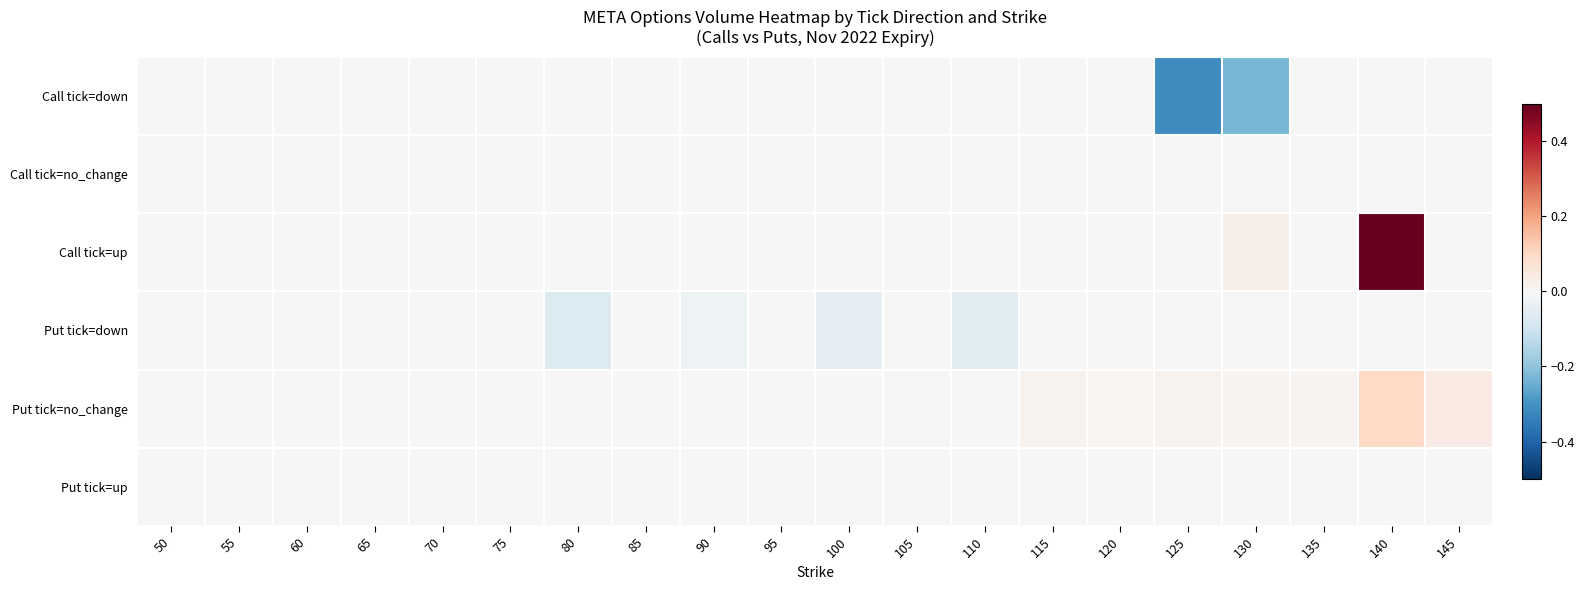

Reading left to right, transcribe all the data shown in this chart.

Call tick=down: 50=-0.0	55=-0.0	60=-0.0	65=-0.0	70=-0.0	75=-0.0	80=-0.0	85=-0.0	90=-0.0	95=-0.0	100=-0.0	105=-0.0	110=-0.0	115=-0.0	120=-0.0	125=-0.3	130=-0.2	135=-0.0	140=-0.0	145=-0.0
Call tick=no_change: 50=0.0	55=0.0	60=0.0	65=0.0	70=0.0	75=0.0	80=0.0	85=0.0	90=0.0	95=0.0	100=0.0	105=0.0	110=0.0	115=0.0	120=0.0	125=0.0	130=0.0	135=0.0	140=0.0	145=0.0
Call tick=up: 50=0.0	55=0.0	60=0.0	65=0.0	70=0.0	75=0.0	80=0.0	85=0.0	90=0.0	95=0.0	100=0.0	105=0.0	110=0.0	115=0.0	120=0.0	125=0.0	130=0.0	135=0.0	140=0.8	145=0.0
Put tick=down: 50=-0.0	55=-0.0	60=-0.0	65=-0.0	70=-0.0	75=-0.0	80=-0.1	85=-0.0	90=-0.0	95=-0.0	100=-0.0	105=-0.0	110=-0.1	115=-0.0	120=-0.0	125=-0.0	130=-0.0	135=-0.0	140=-0.0	145=-0.0
Put tick=no_change: 50=0.0	55=0.0	60=0.0	65=0.0	70=0.0	75=0.0	80=0.0	85=0.0	90=0.0	95=0.0	100=0.0	105=0.0	110=0.0	115=0.0	120=0.0	125=0.0	130=0.0	135=0.0	140=0.1	145=0.0
Put tick=up: 50=0.0	55=0.0	60=0.0	65=0.0	70=0.0	75=0.0	80=0.0	85=0.0	90=0.0	95=0.0	100=0.0	105=0.0	110=0.0	115=0.0	120=0.0	125=0.0	130=0.0	135=0.0	140=0.0	145=0.0